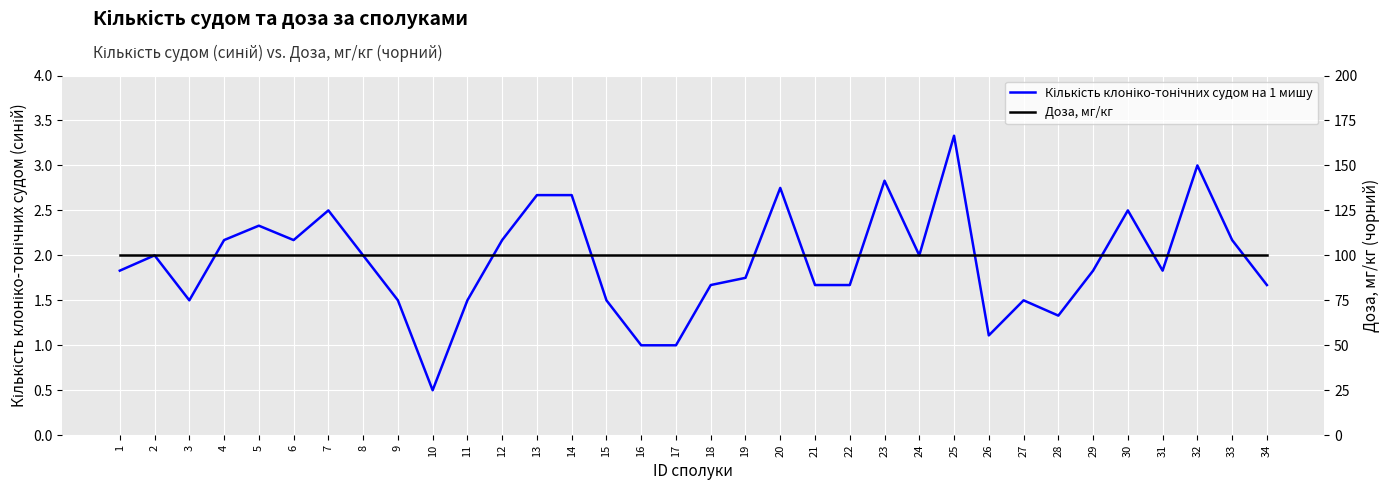

Which series has the largest total across all categories?

Доза, мг/кг